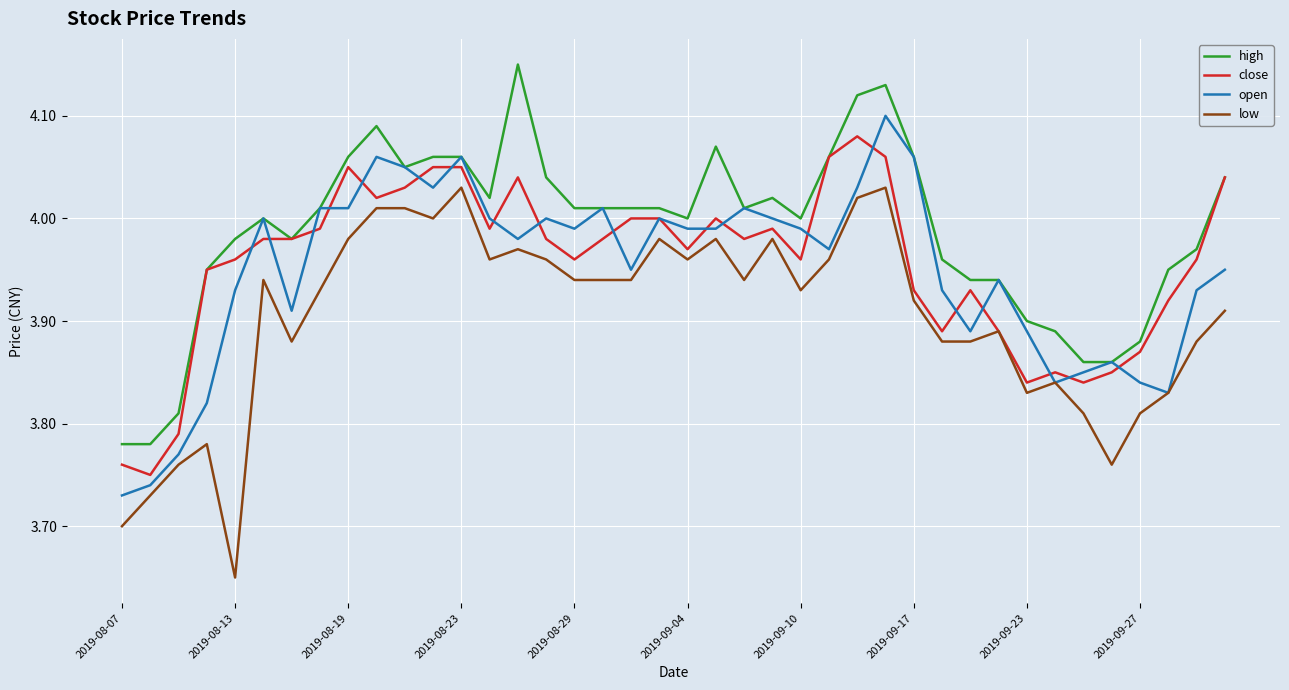

Does the chart display data point markers on the line(s)?

No